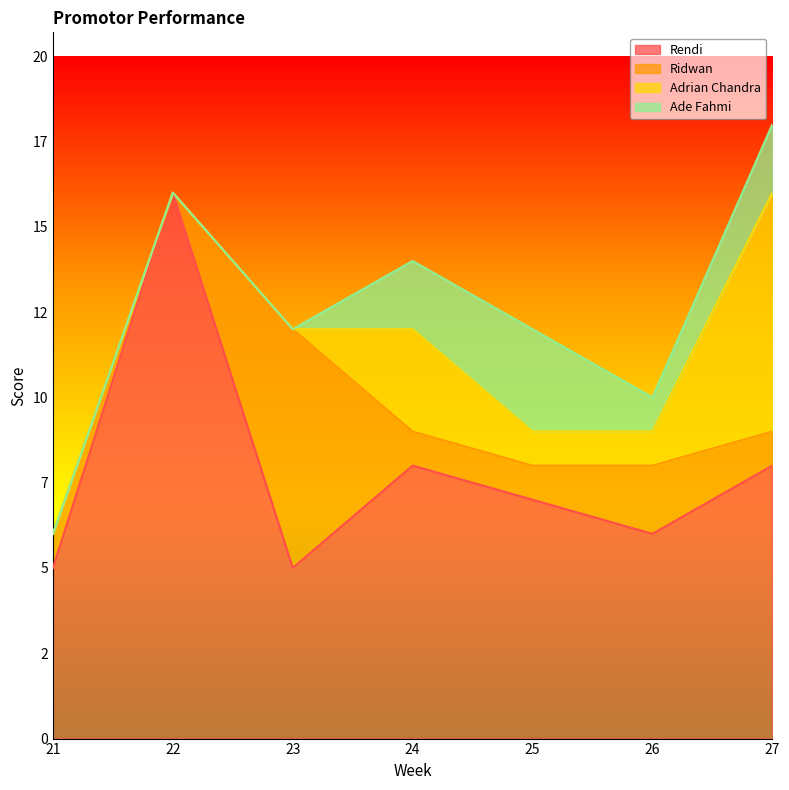

What are all the series names shown in the legend?

Rendi, Ridwan, Adrian Chandra, Ade Fahmi